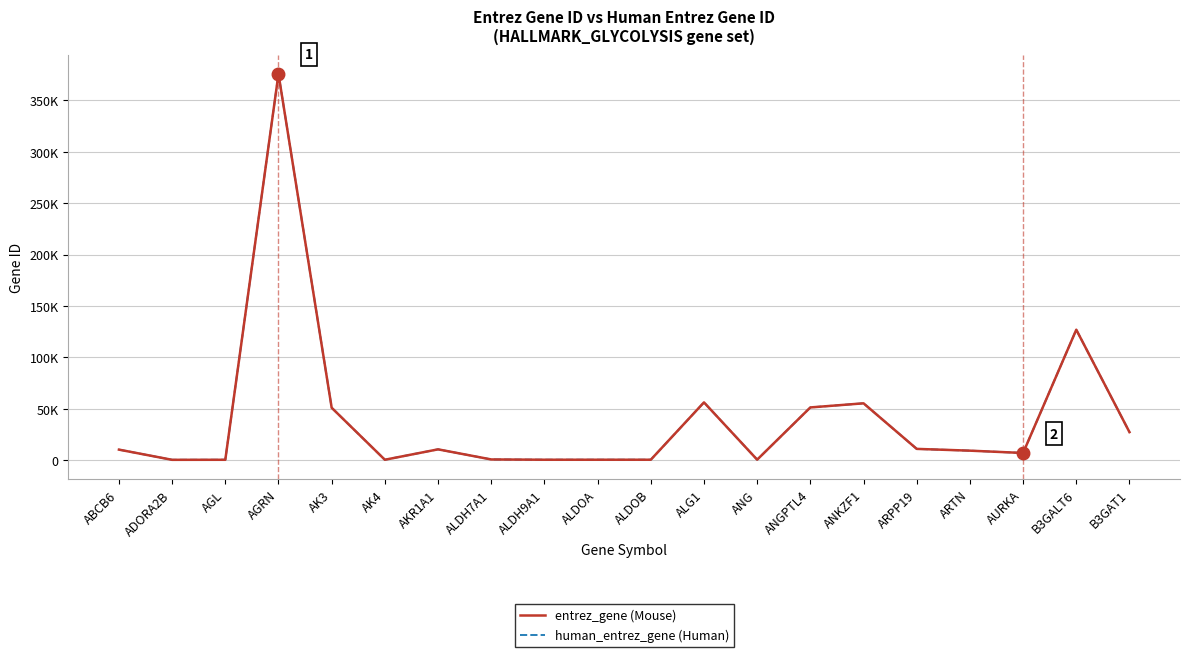

Which label corresponds to the smallest value in the chart?

ADORA2B